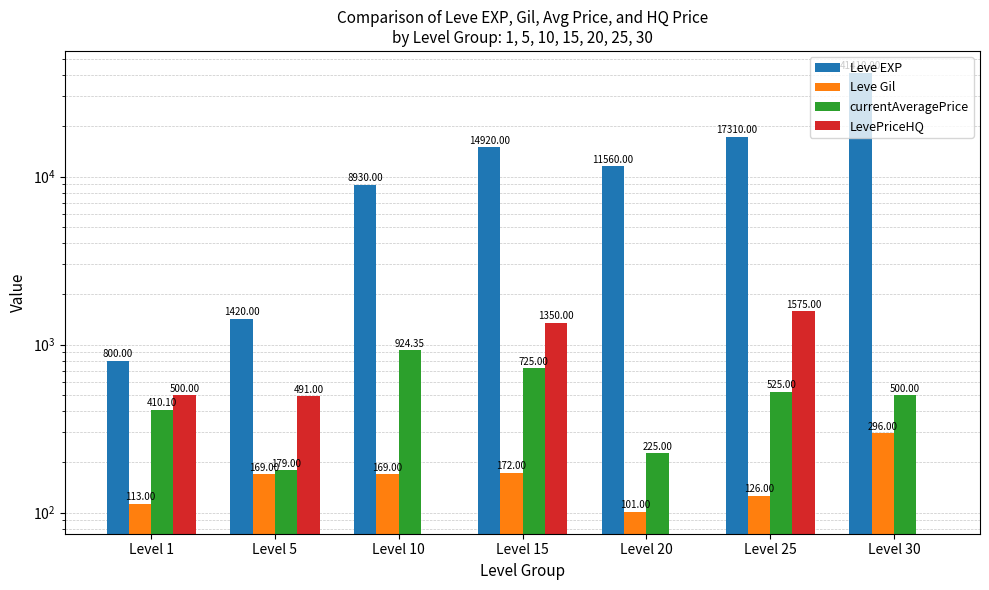

Between Level 20 and Level 1, which is larger?

Level 20